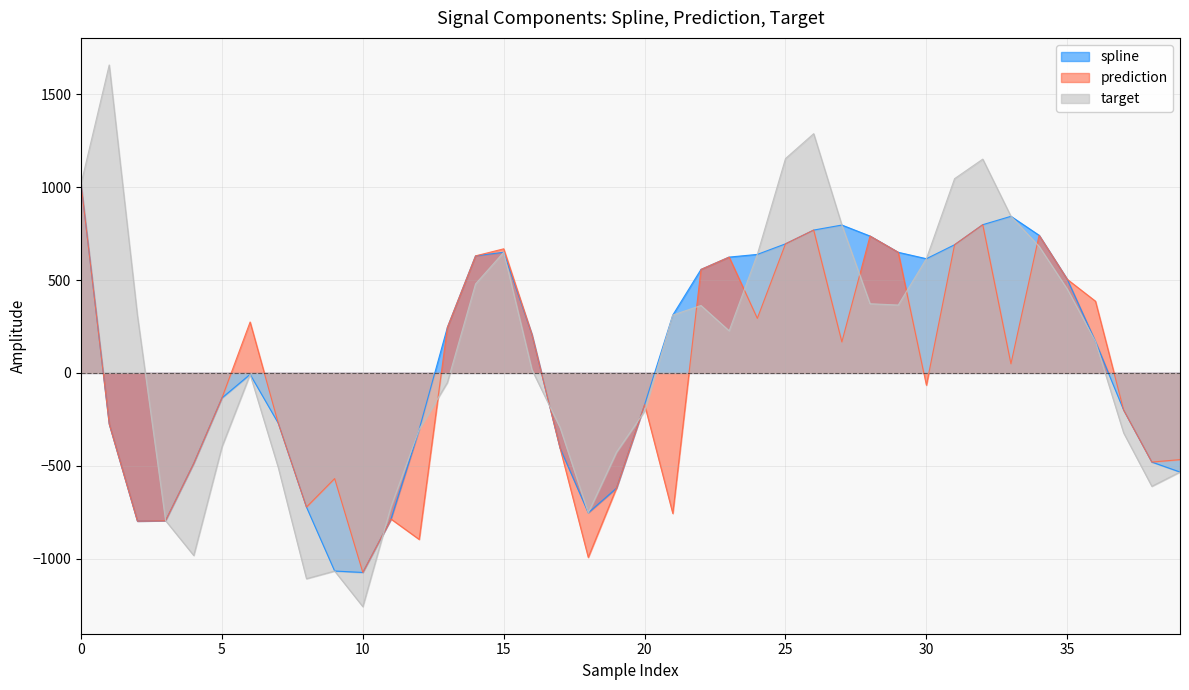

At 9, list the series in order from largest to smallest.

prediction, spline, target